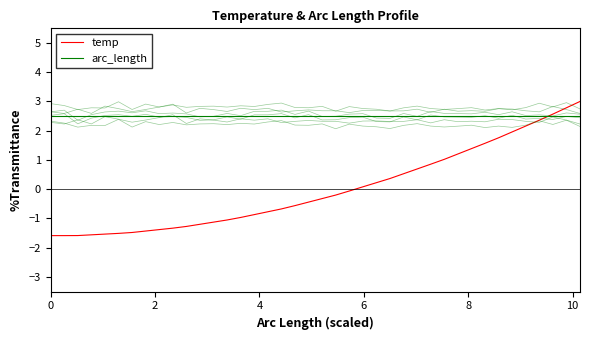

How many negative values does the temp series have?

23